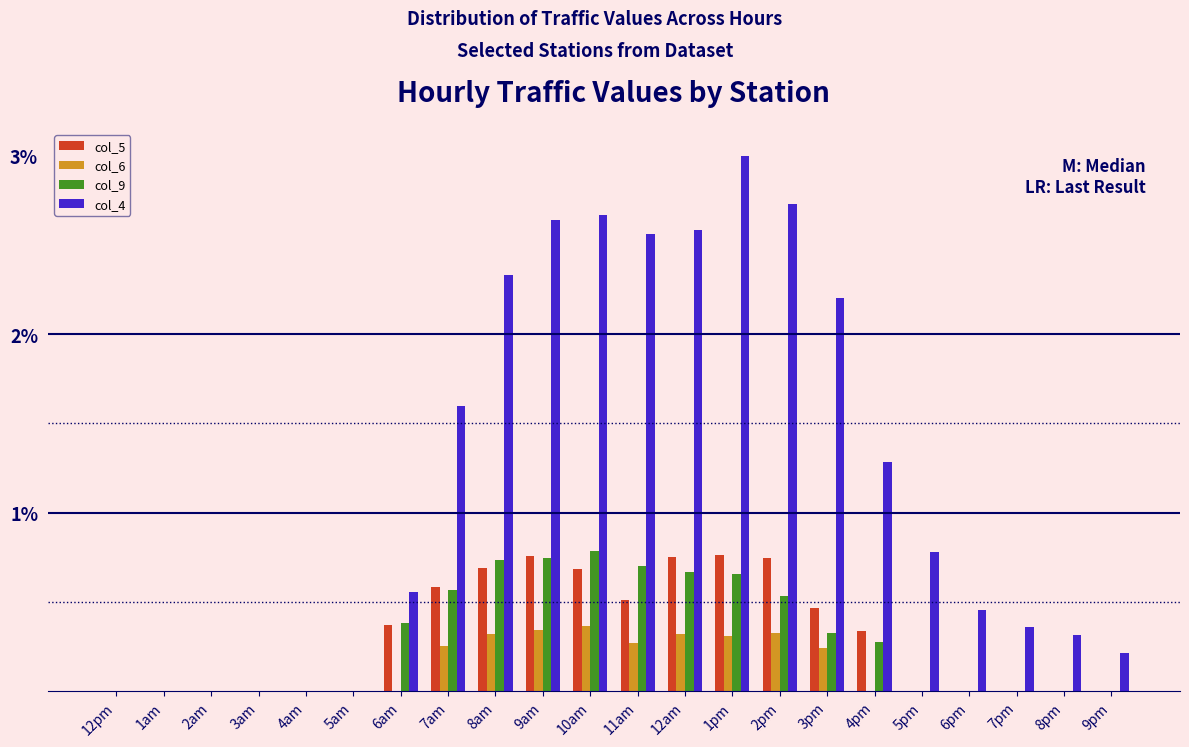

What is the total value across all series at 11am?

4.0